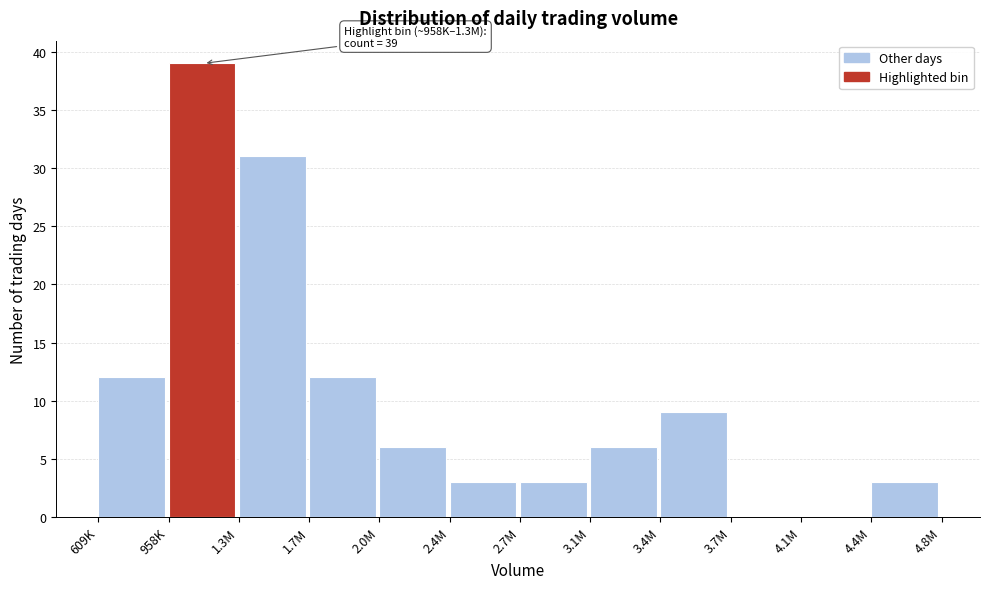

Reading left to right, extract all data points from this chart.

609K=12	958K=39	1.3M=31	1.7M=12	2.0M=6	2.4M=3	2.7M=3	3.1M=6	3.4M=9	3.7M=0	4.1M=0	4.4M=3